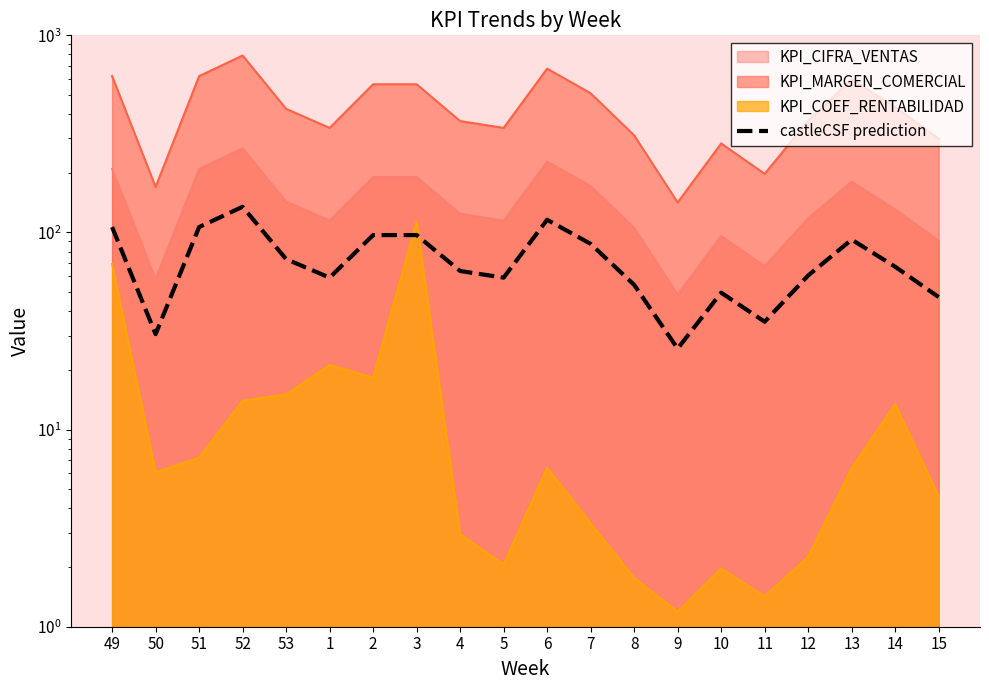

What is the maximum value shown in the chart?

135.0